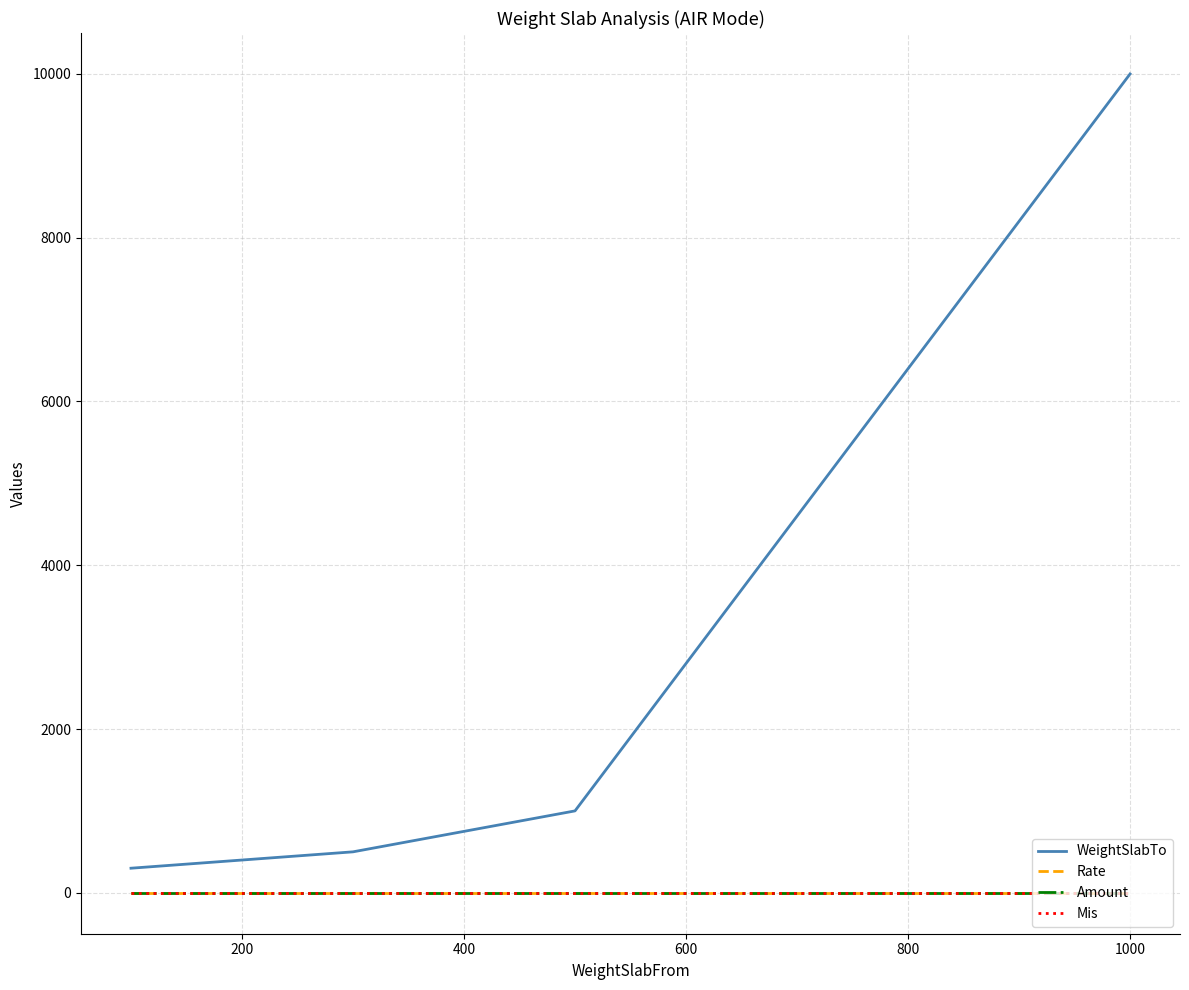

True or false: WeightSlabTo and Rate cross at least once.

False